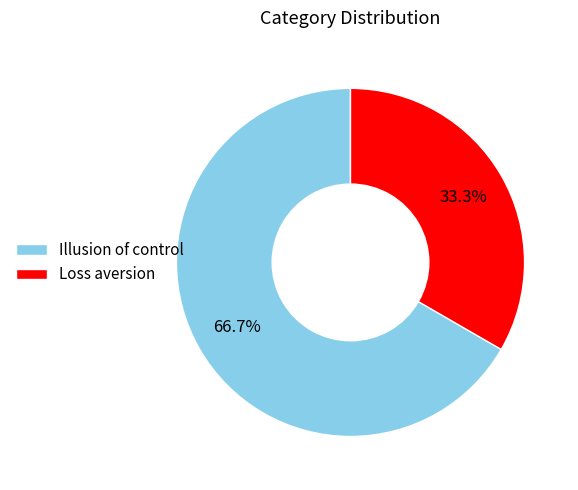

True or false: Illusion of control accounts for 72% of the total.

False